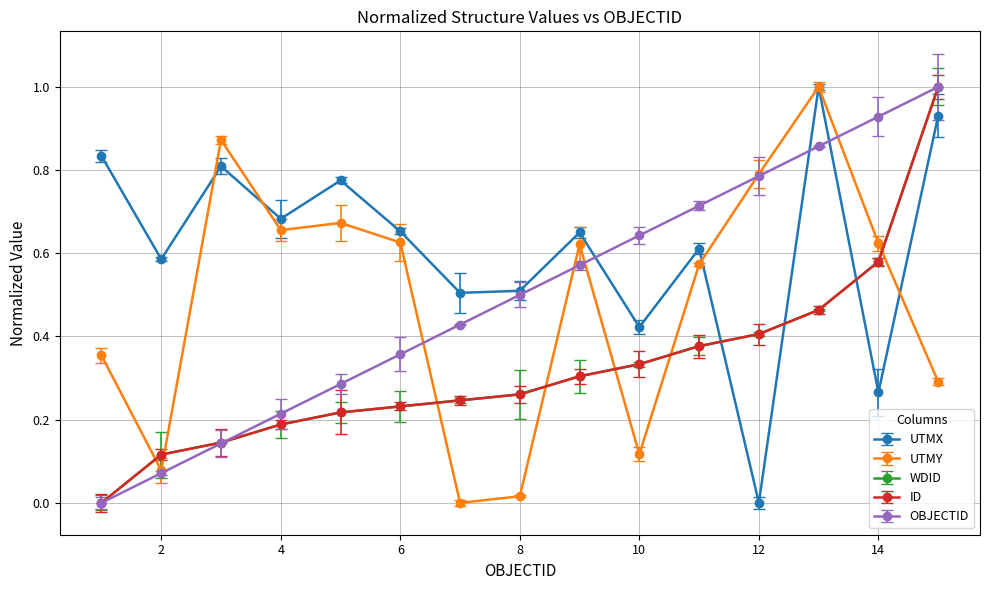

At which category is the sum across all series the highest?

15